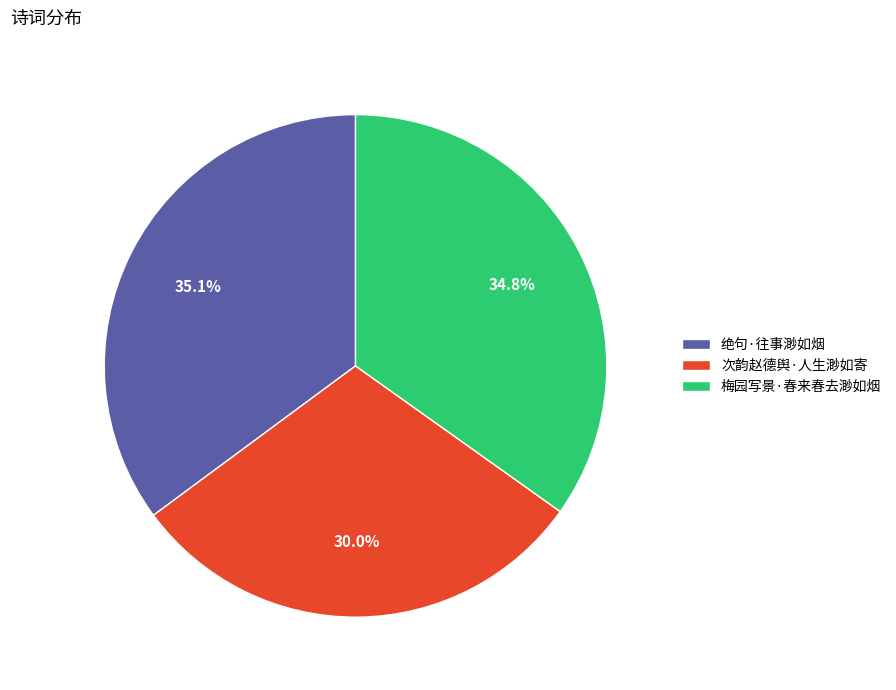

How many slices are in this pie chart?

3